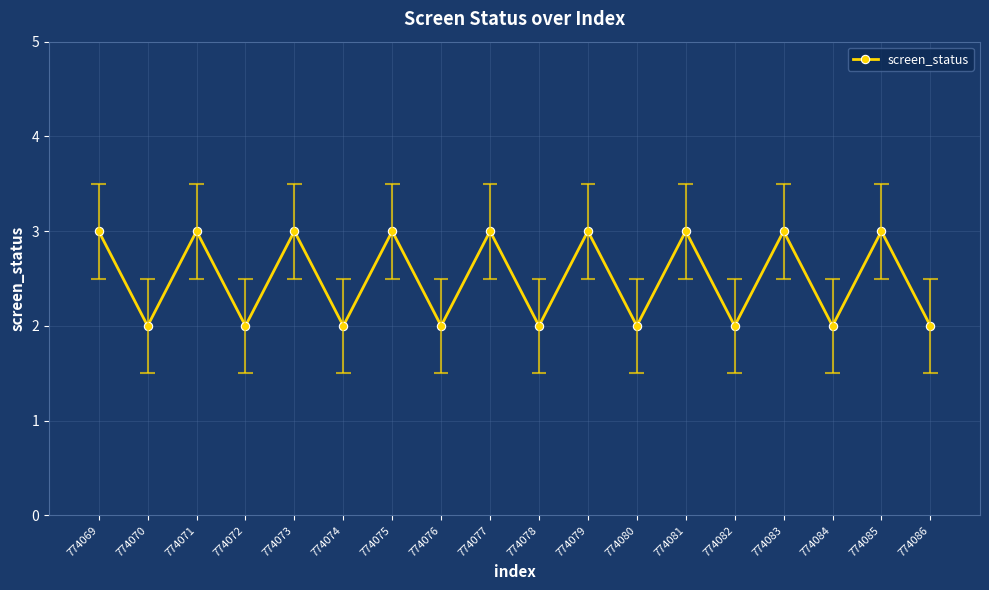

How many points are higher than both their immediate neighbors (excluding endpoints)?

8